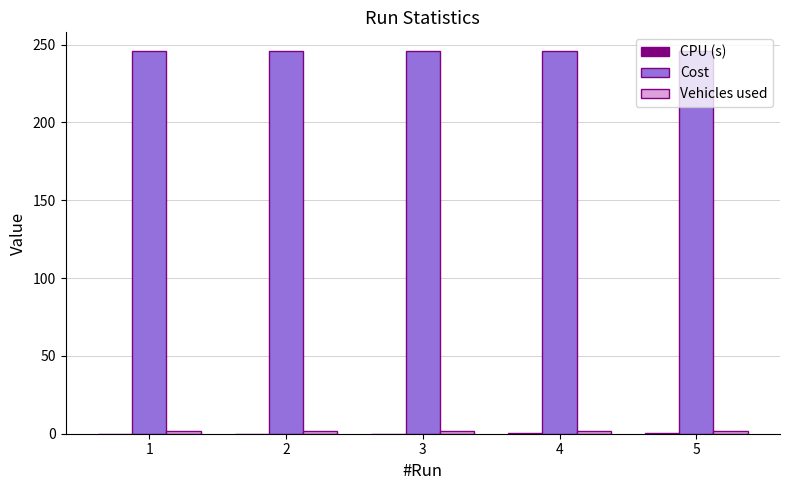

Which series has the largest total across all categories?

Cost